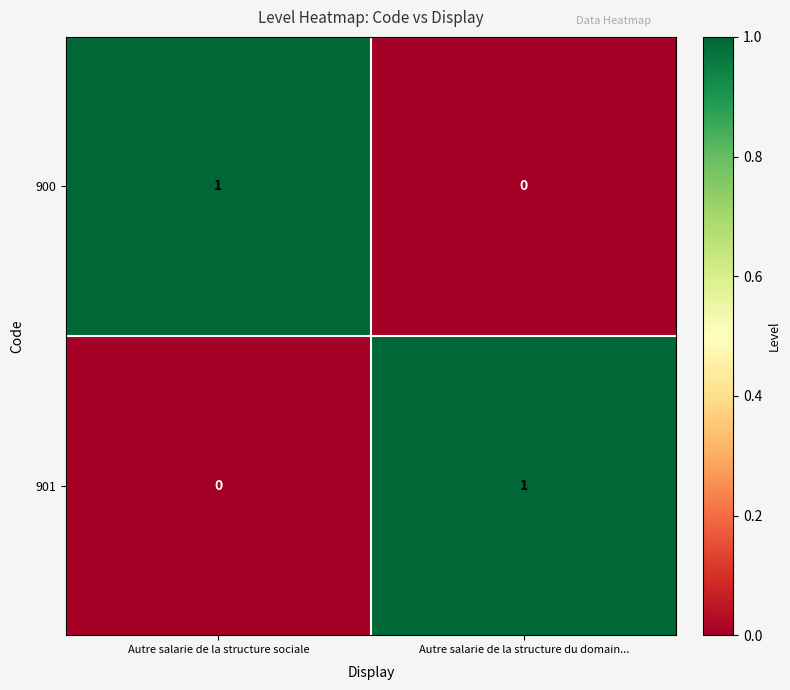

At which label does 900 reach its peak?

Autre salarie de la structure sociale